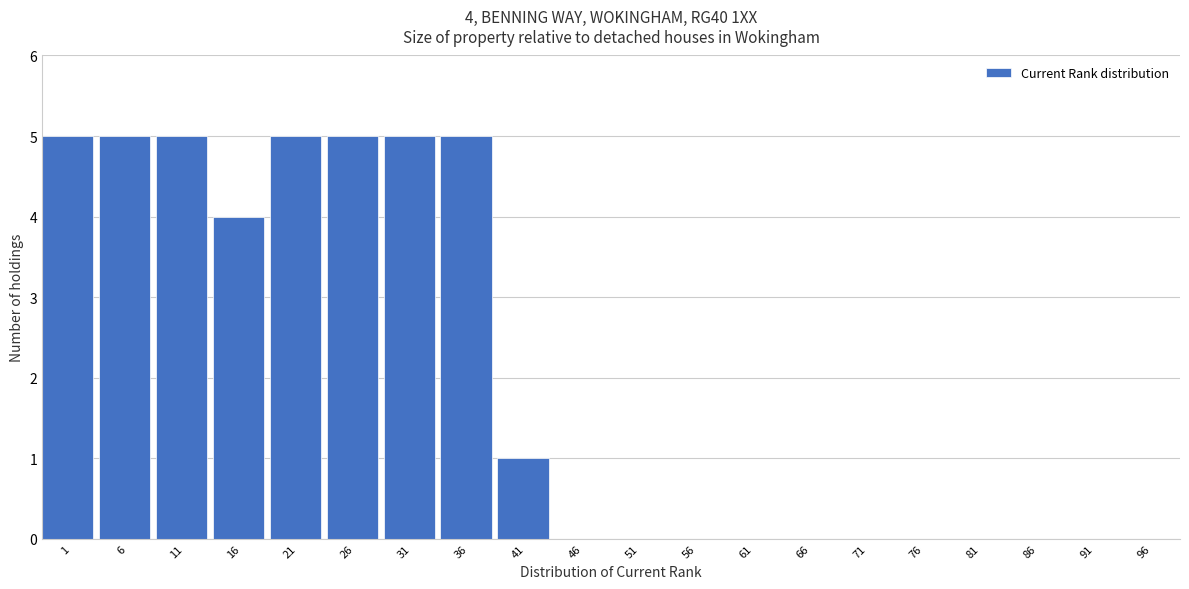

Reading right to left, list all the values displayed in this chart.

96=0	91=0	86=0	81=0	76=0	71=0	66=0	61=0	56=0	51=0	46=0	41=1	36=5	31=5	26=5	21=5	16=4	11=5	6=5	1=5